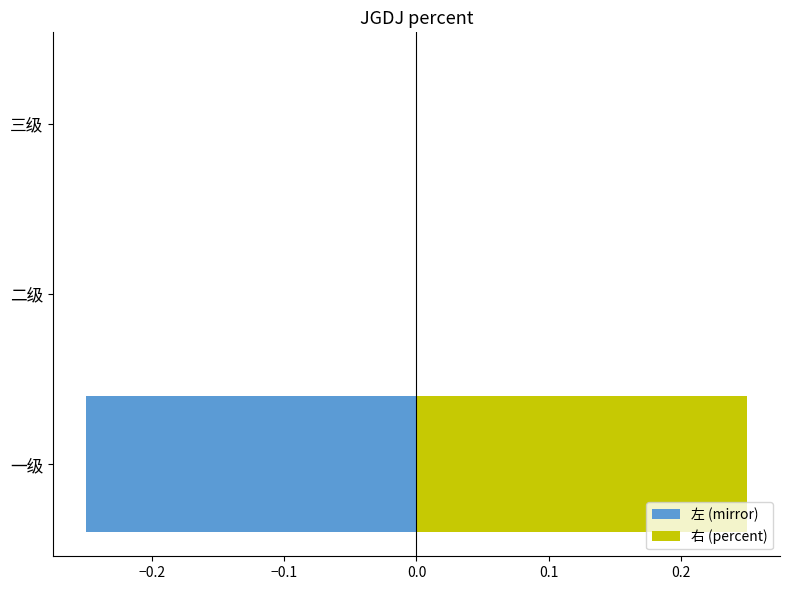

What are all the series names shown in the legend?

左 (mirror), 右 (percent)